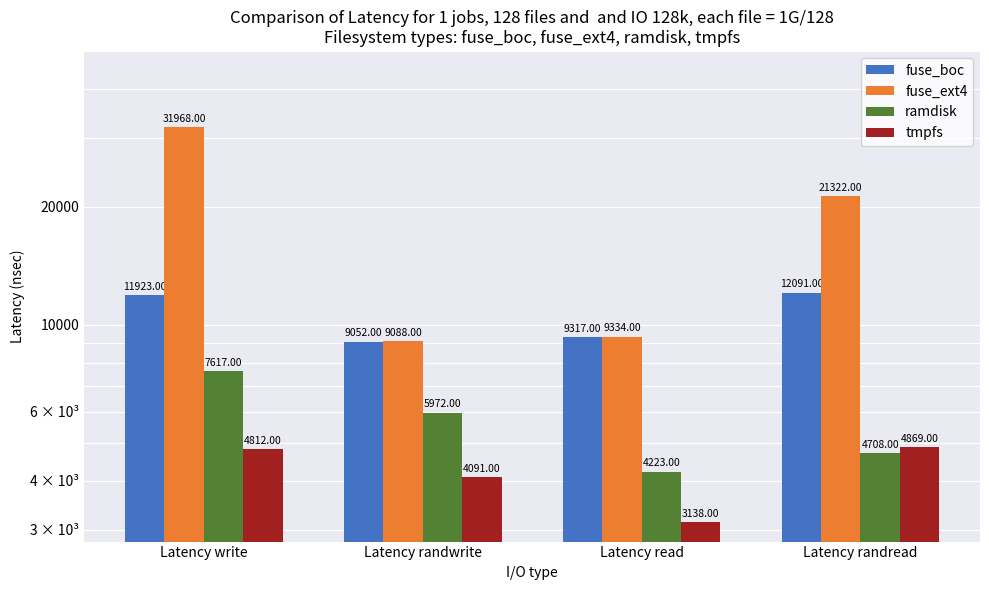

What is the value of the ramdisk bar at the 3rd from the left?

4223